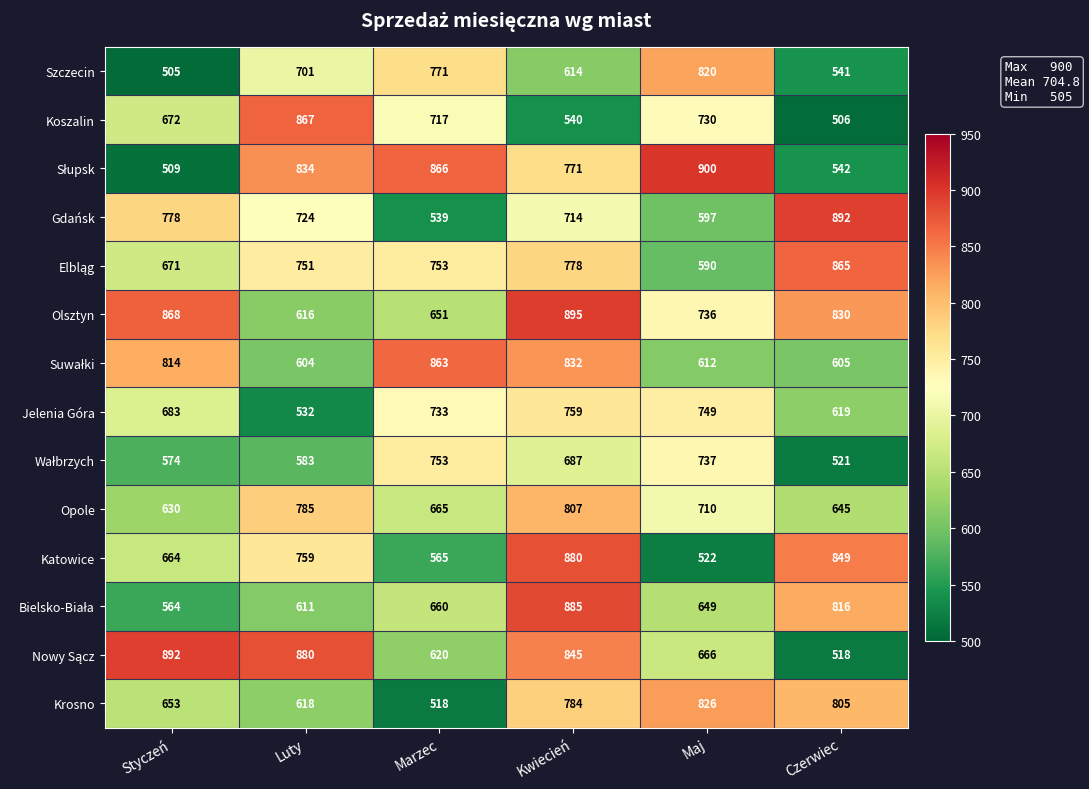

What is the total value across all series at Styczeń?

9477